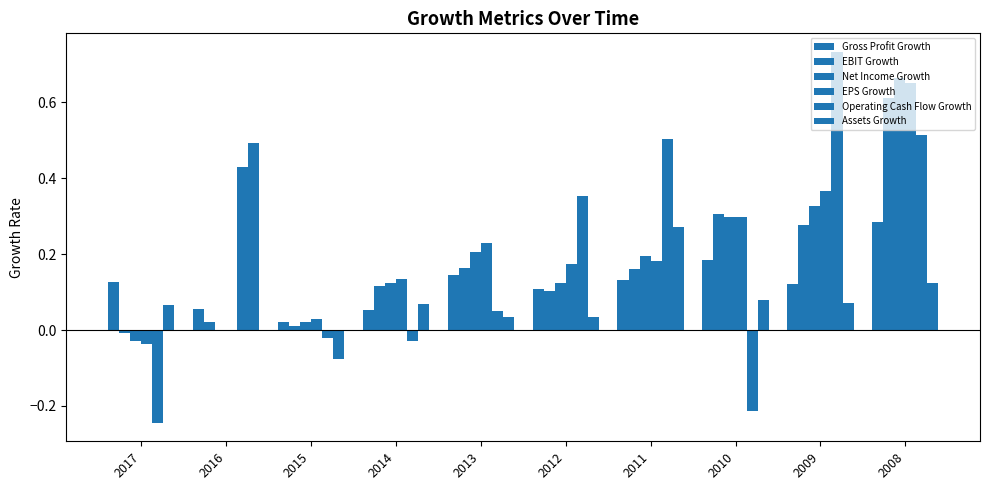

Reading right to left, extract all data points from this chart.

Gross Profit Growth: 2008=0.3	2009=0.1	2010=0.2	2011=0.1	2012=0.1	2013=0.1	2014=0.1	2015=0.0	2016=0.1	2017=0.1
EBIT Growth: 2008=0.6	2009=0.3	2010=0.3	2011=0.2	2012=0.1	2013=0.2	2014=0.1	2015=0.0	2016=0.0	2017=-0.0
Net Income Growth: 2008=0.7	2009=0.3	2010=0.3	2011=0.2	2012=0.1	2013=0.2	2014=0.1	2015=0.0	2016=-0.0	2017=-0.0
EPS Growth: 2008=0.7	2009=0.4	2010=0.3	2011=0.2	2012=0.2	2013=0.2	2014=0.1	2015=0.0	2016=0.0	2017=-0.0
Operating Cash Flow Growth: 2008=0.5	2009=0.7	2010=-0.2	2011=0.5	2012=0.4	2013=0.1	2014=-0.0	2015=-0.0	2016=0.4	2017=-0.2
Assets Growth: 2008=0.1	2009=0.1	2010=0.1	2011=0.3	2012=0.0	2013=0.0	2014=0.1	2015=-0.1	2016=0.5	2017=0.1